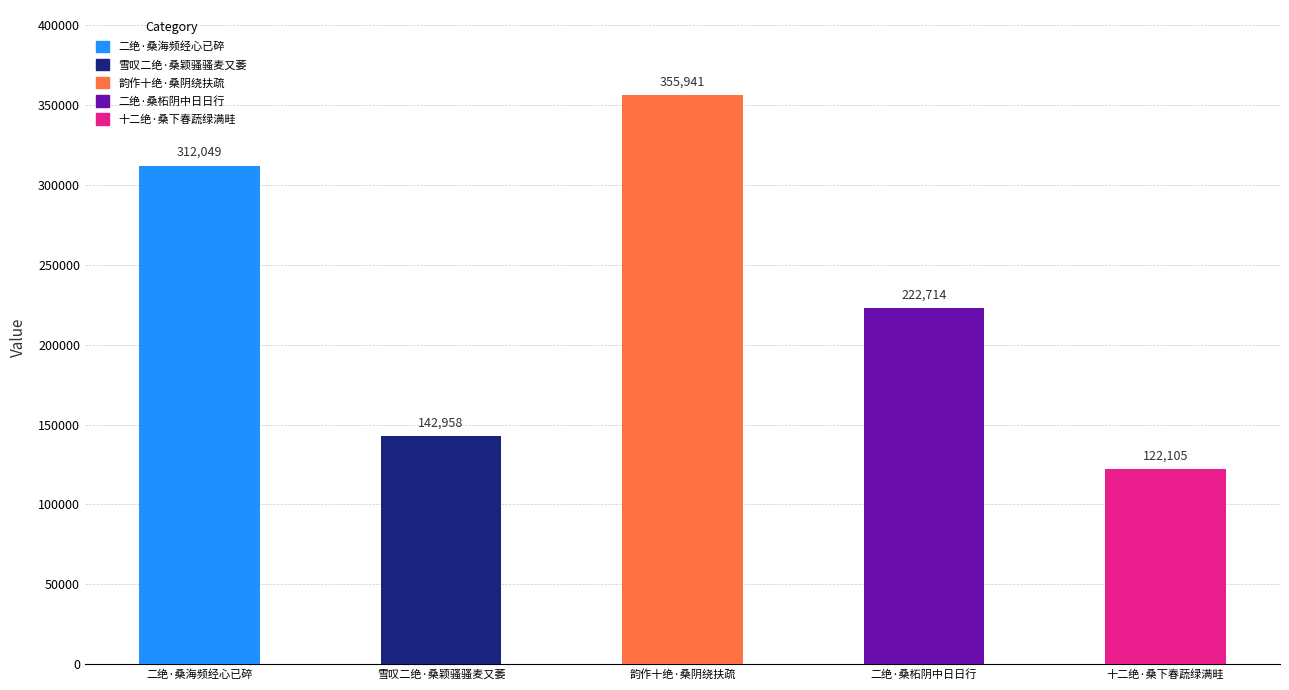

What is the sum of all 韵作十绝·桑阴绕扶疏 values?

355941